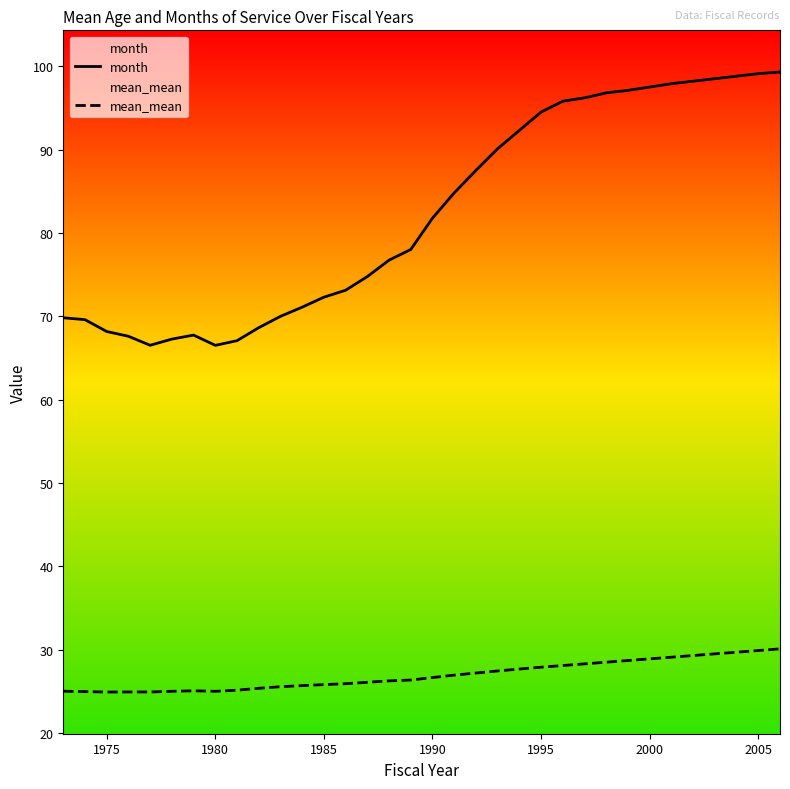

What is the value of the month point at the 26th from the left?

96.8